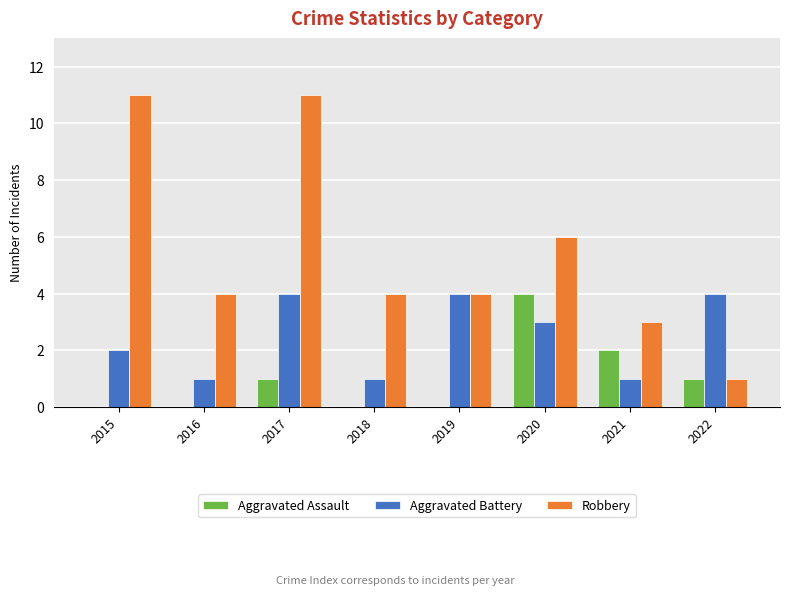

Which series changed the most between 2016 and 2019?

Aggravated Battery